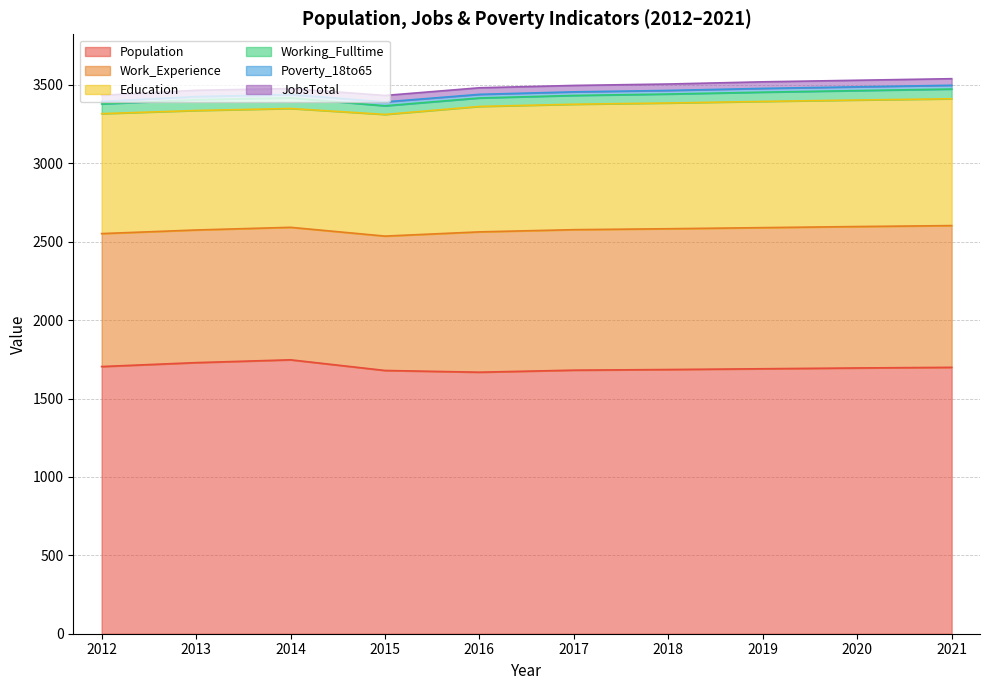

Rank the series at 2017 from lowest to highest value.

Poverty_18to65, JobsTotal, Working_Fulltime, Education, Work_Experience, Population